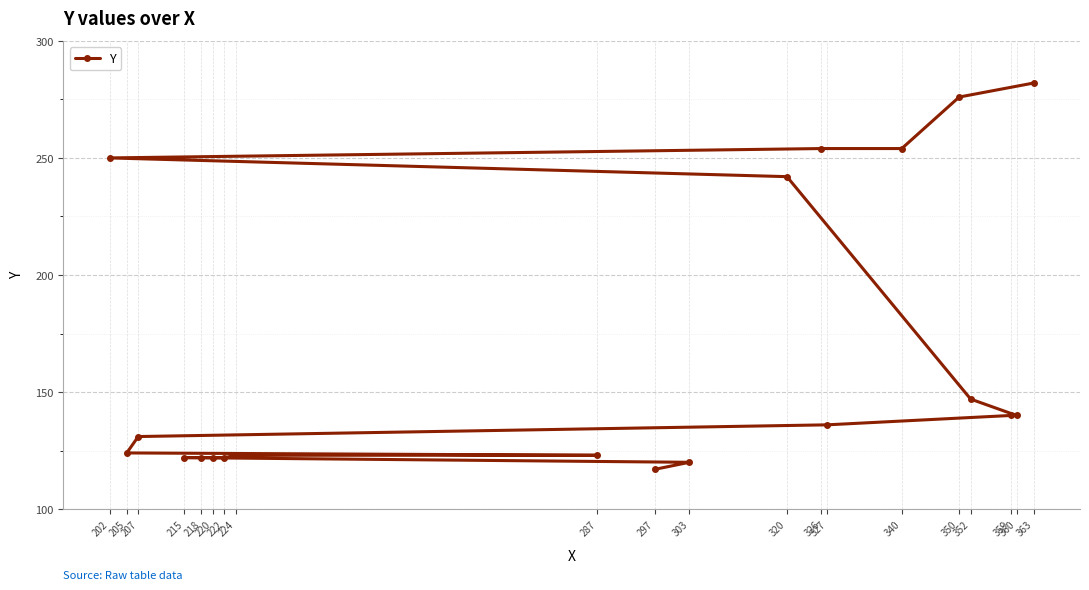

Which category has the highest value across all series?

363